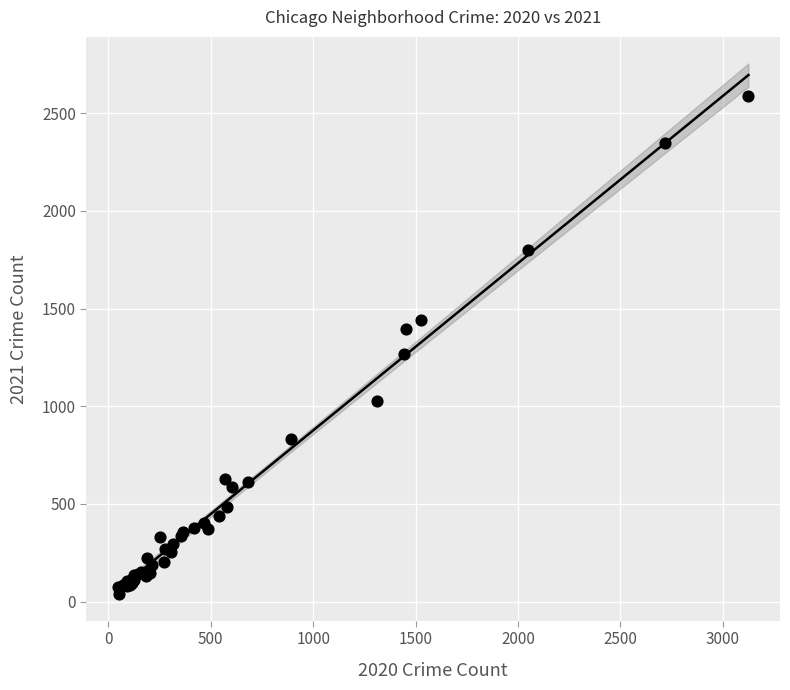

What Y value in the scatter plot is closest to 1313?

1267